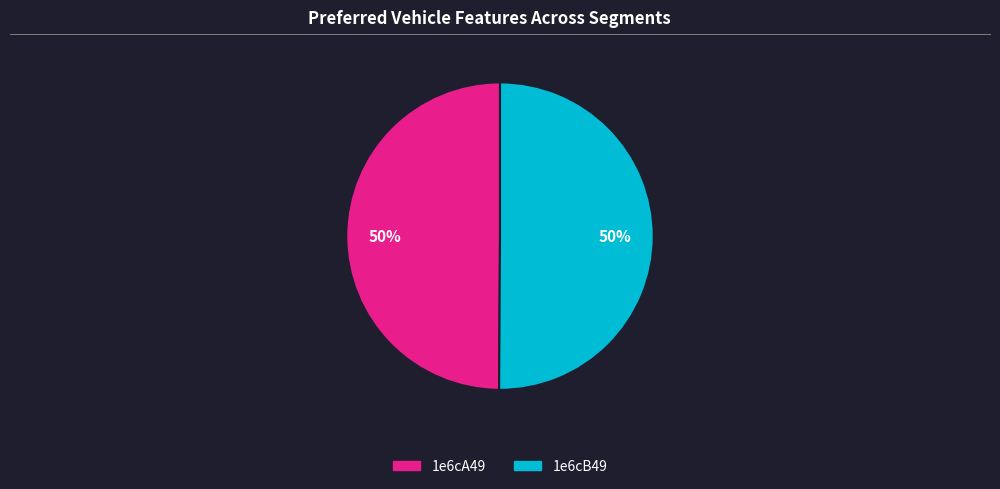

Is it true that 1e6cB49 is 50% of the pie?

True